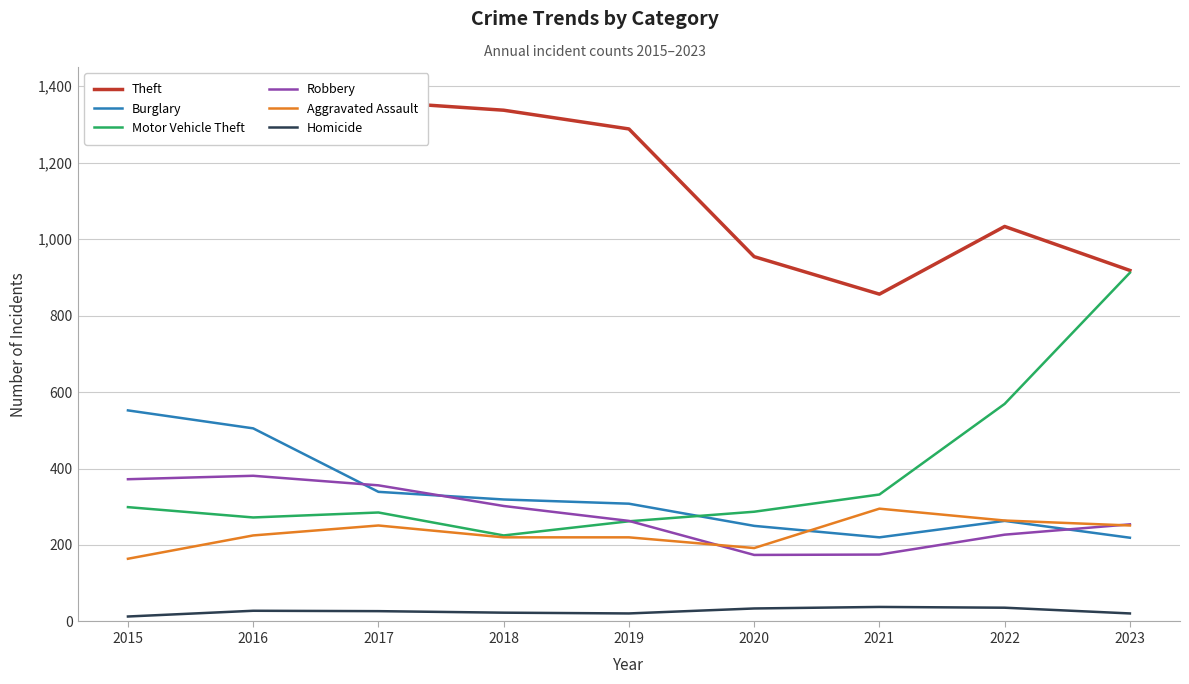

At which label is Theft closest to 1107?

2022